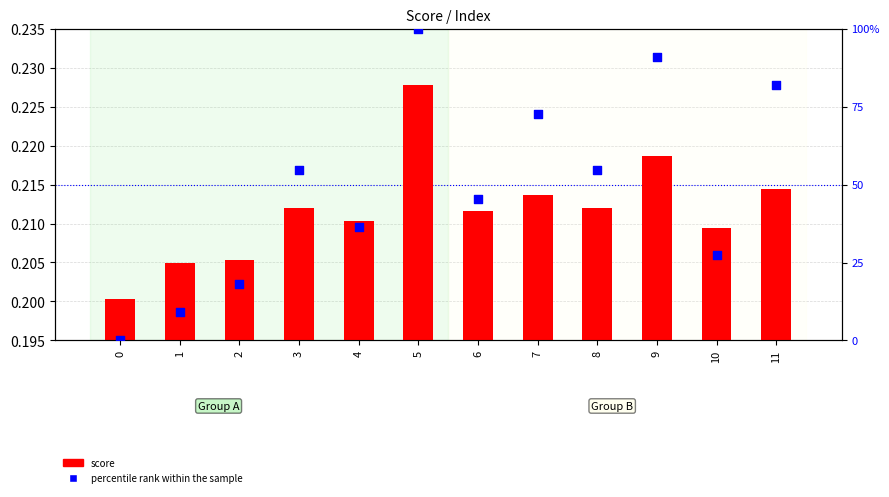

Which series has the largest total across all categories?

percentile rank within the sample